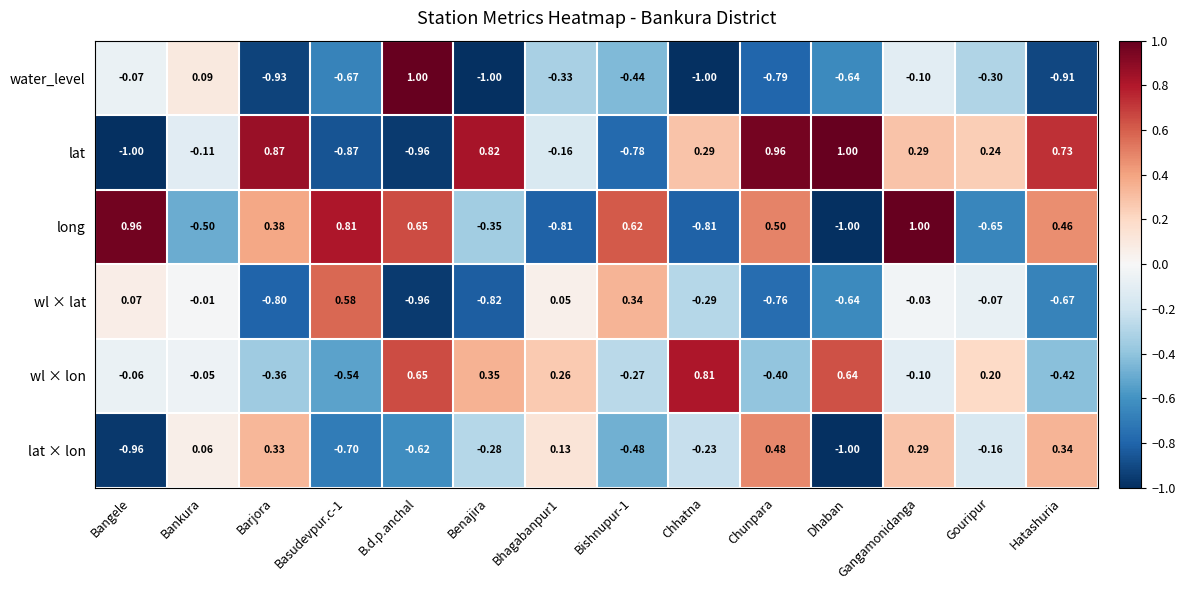

At which label does long reach its peak?

Gangamonidanga